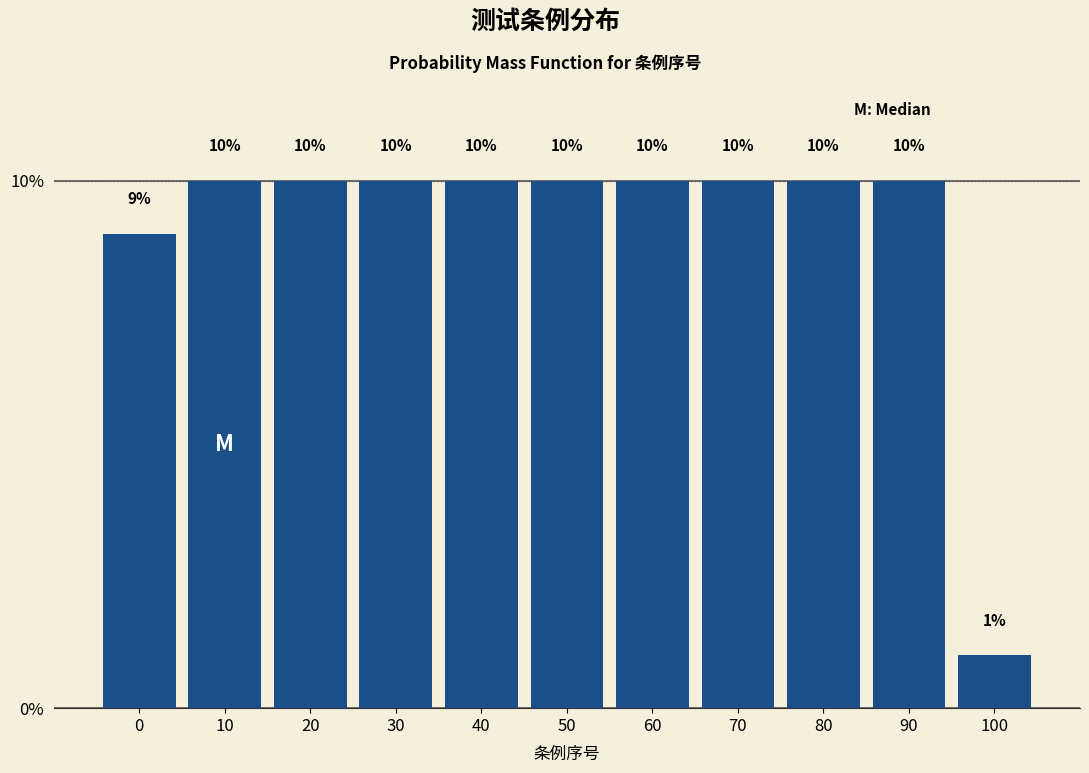

Reading left to right, transcribe all the data shown in this chart.

0=9	10=10	20=10	30=10	40=10	50=10	60=10	70=10	80=10	90=10	100=1